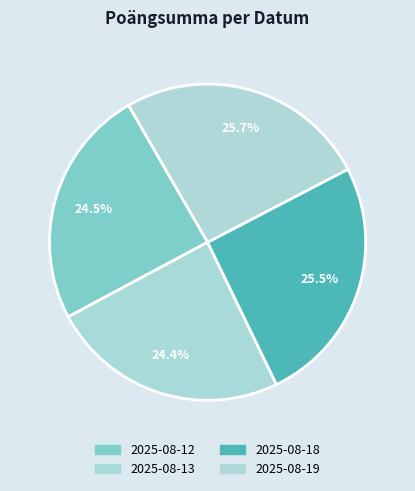

To the nearest percent, what is the combined percentage of 2025-08-19 and 2025-08-18?

51%